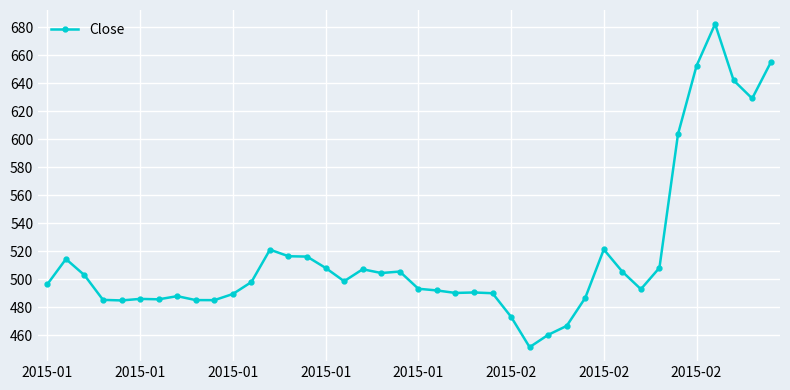

True or false: the data has more than 1 interior local peaks.

True